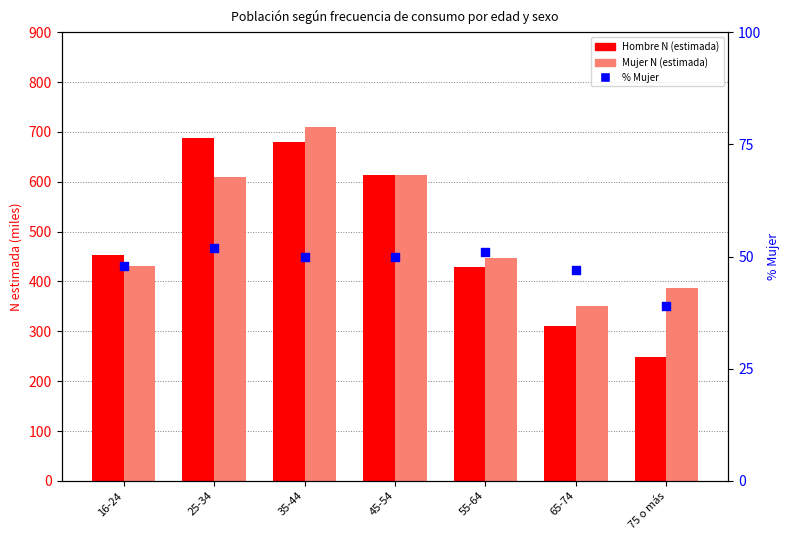

Which series contains the lowest Y value?

% Mujer